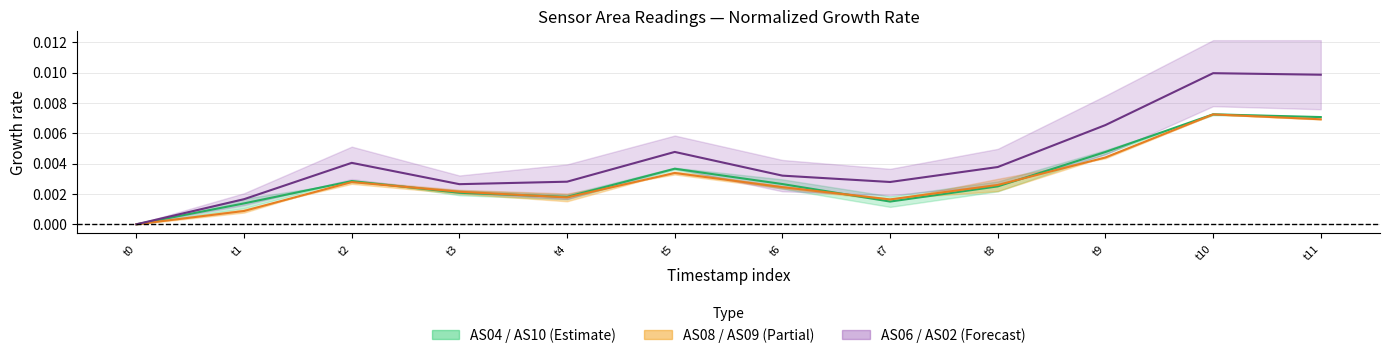

How many intersections are there between AS08 / AS09 Mid and AS04 / AS10 Mid?

4